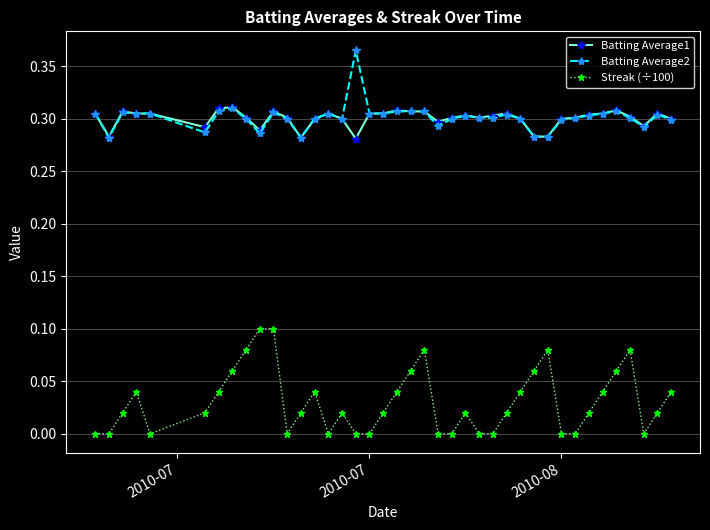

True or false: Batting Average1 and Streak (÷100) cross at least once.

False